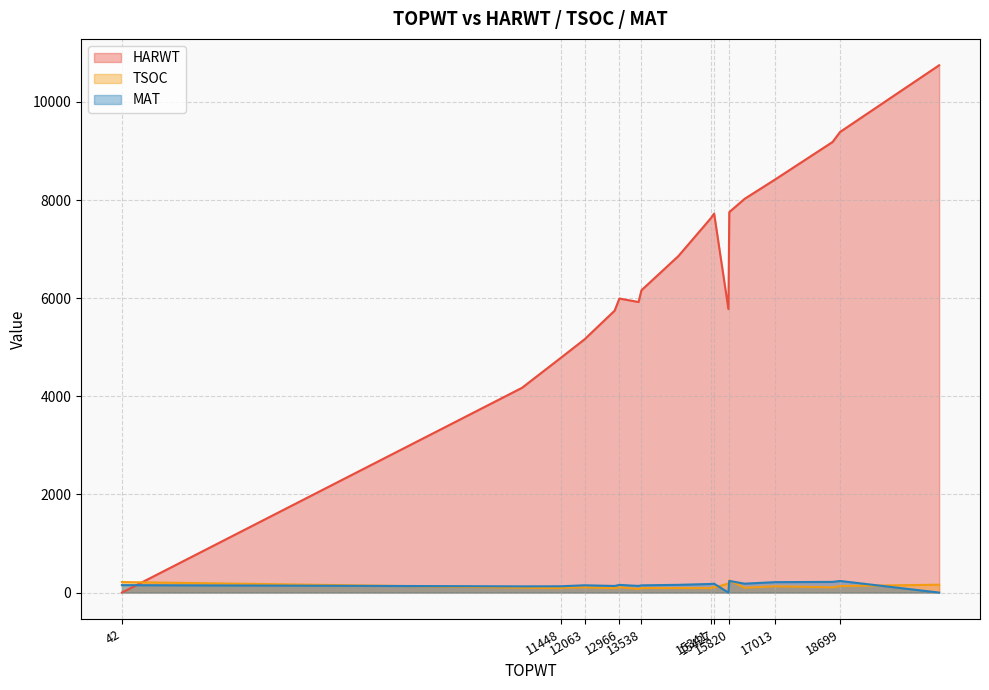

What is the total value across all series at 15820?

8242